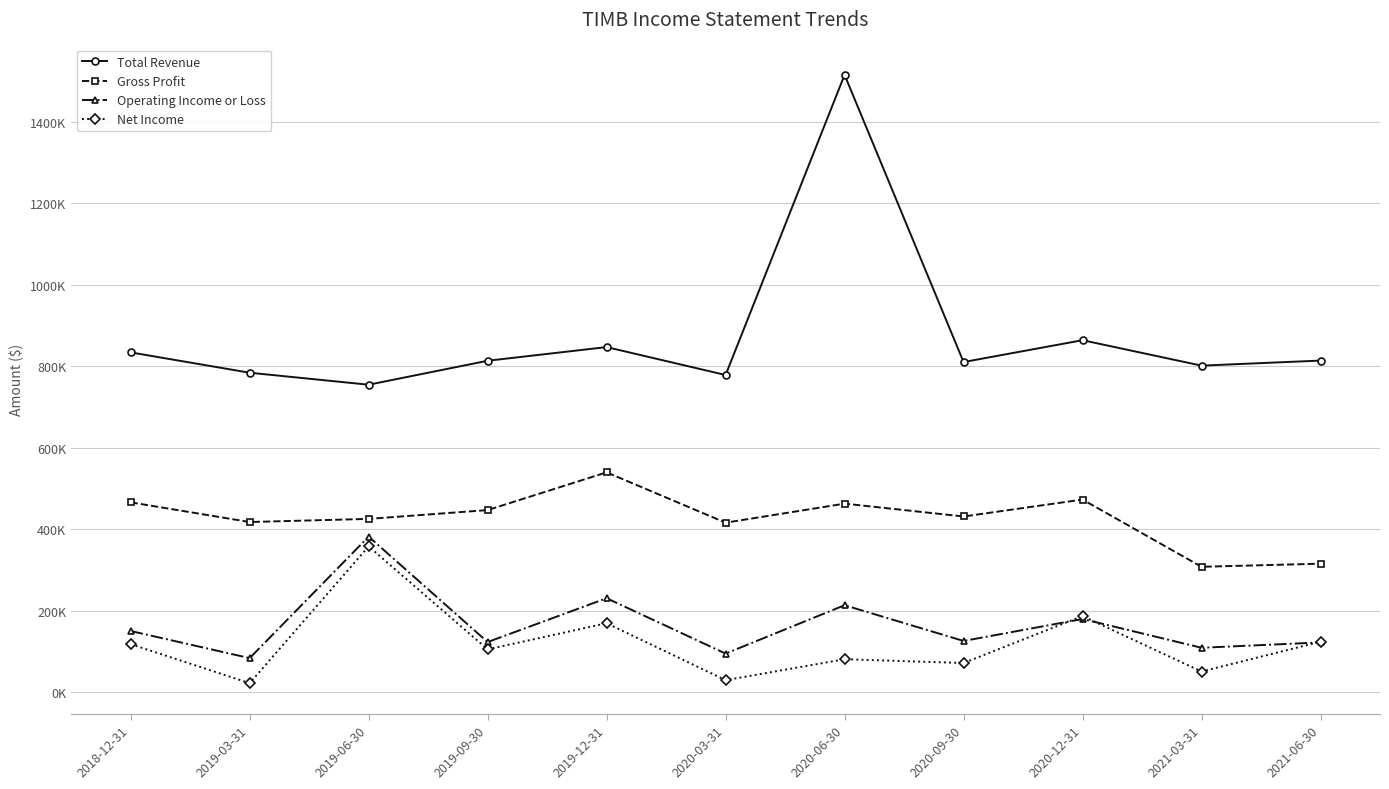

What position from the right is 2020-09-30?

4